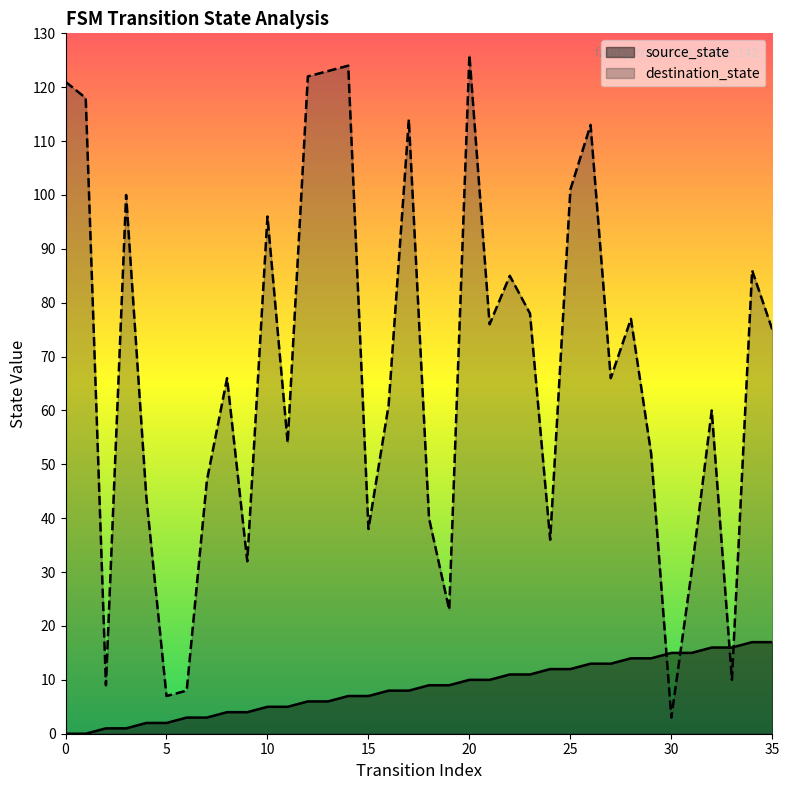

What is the sum of all source_state values?

306